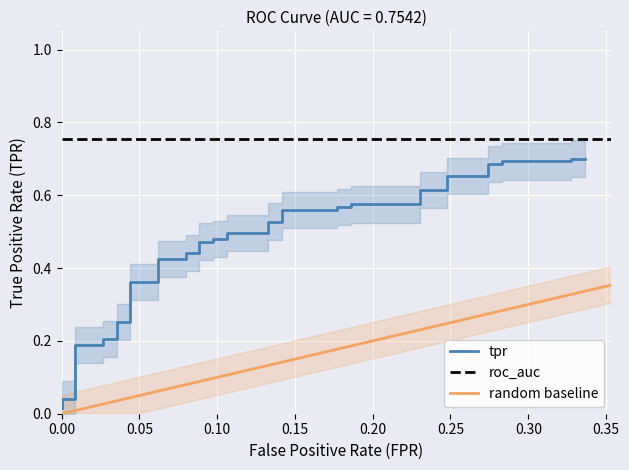

Reading left to right, list all the values displayed in this chart.

0.0	0.0	0.0	0.1	0.2	0.2	0.2	0.2	0.3	0.3	0.4	0.4	0.4	0.4	0.4	0.4	0.5	0.5	0.5	0.5	0.5	0.5	0.5	0.5	0.6	0.6	0.6	0.6	0.6	0.6	0.6	0.6	0.7	0.7	0.7	0.7	0.7	0.7	0.7	0.7